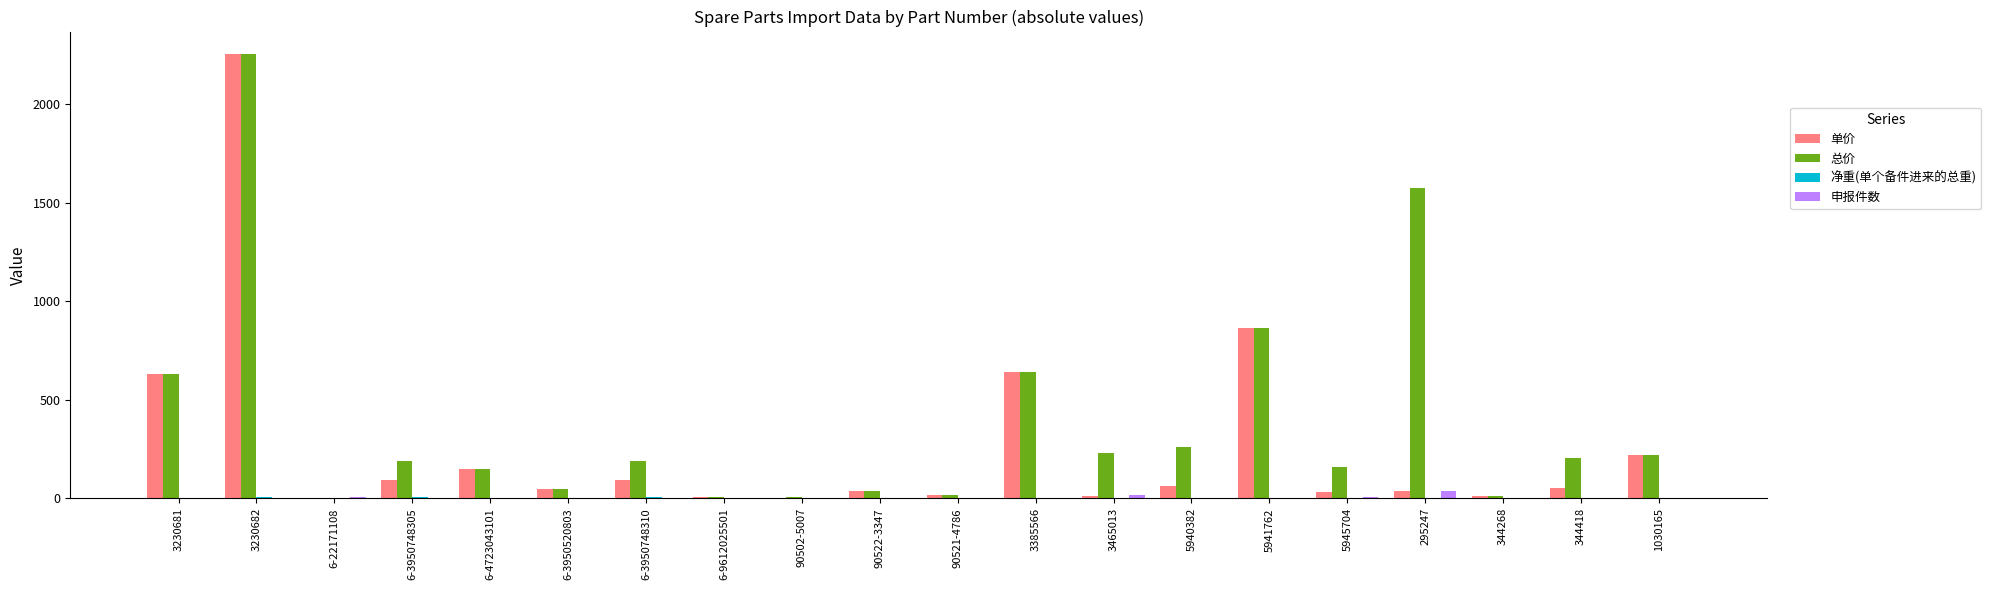

At which category is the sum across all series the highest?

3230682